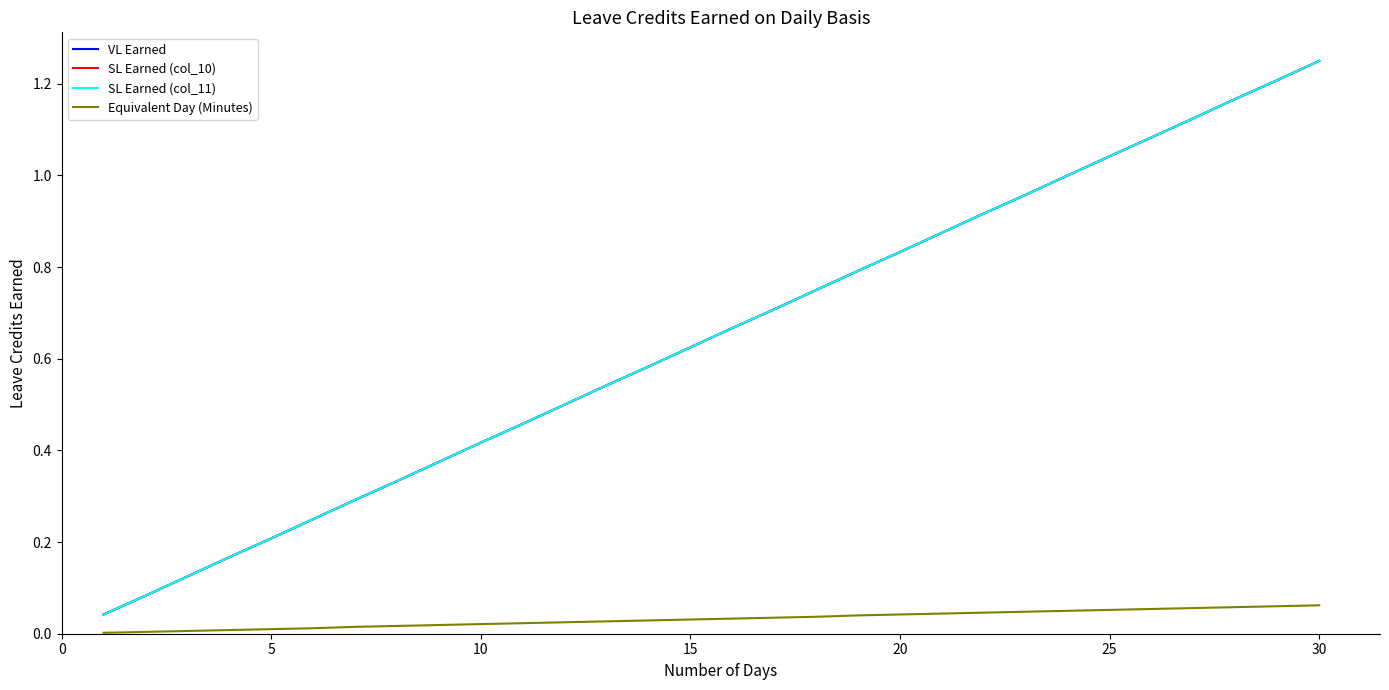

Is this an area chart (filled region under the line)?

No